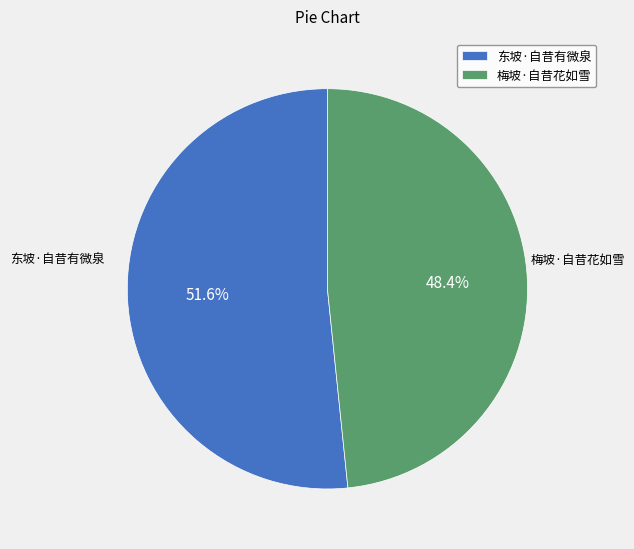

What is the majority slice?

东坡·自昔有微泉